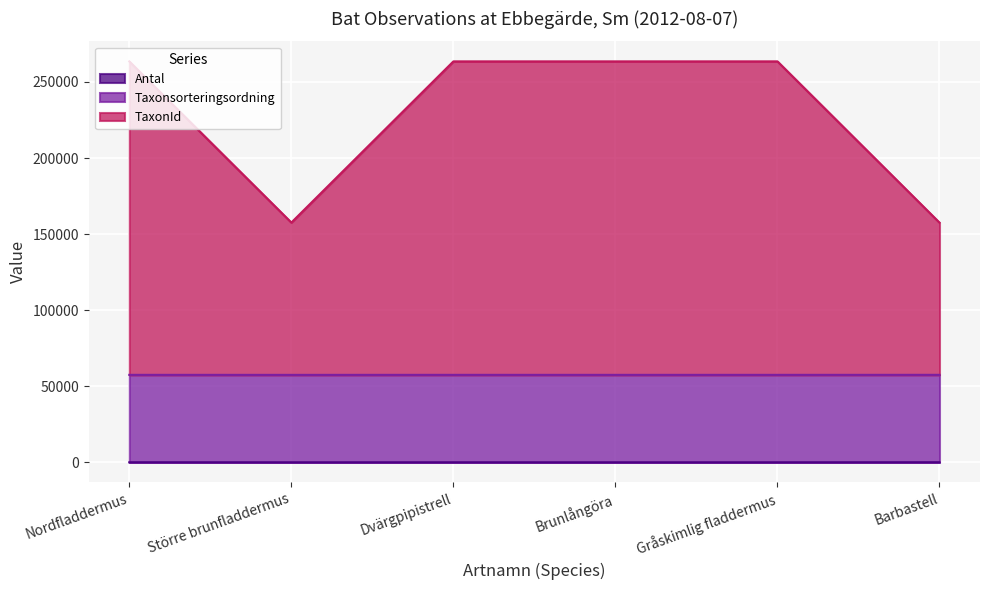

True or false: Antal and TaxonId cross at least once.

False